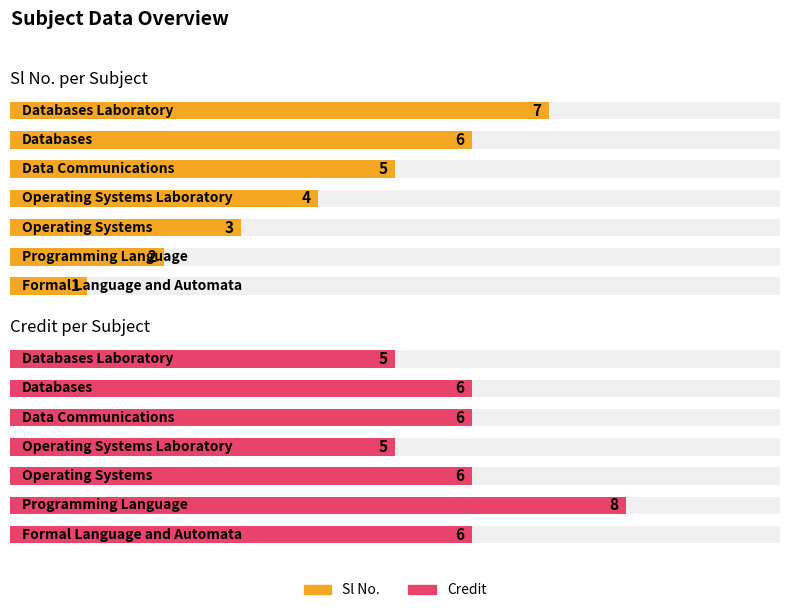

Rank the series by their average value, from lowest to highest.

Sl No. per Subject, Credit per Subject